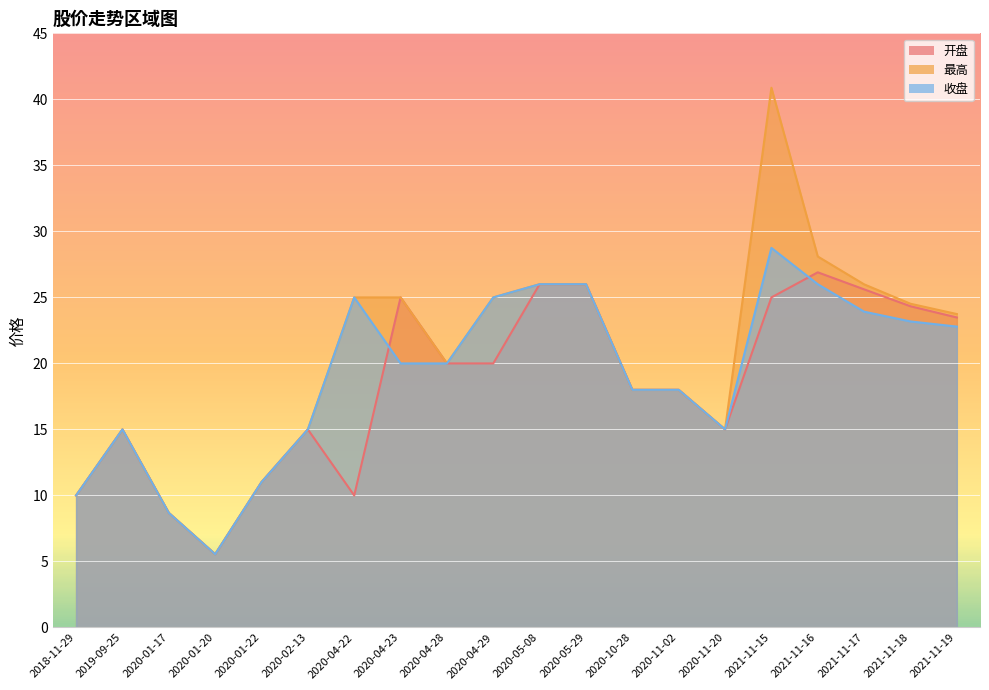

What are all the series names shown in the legend?

开盘, 最高, 收盘